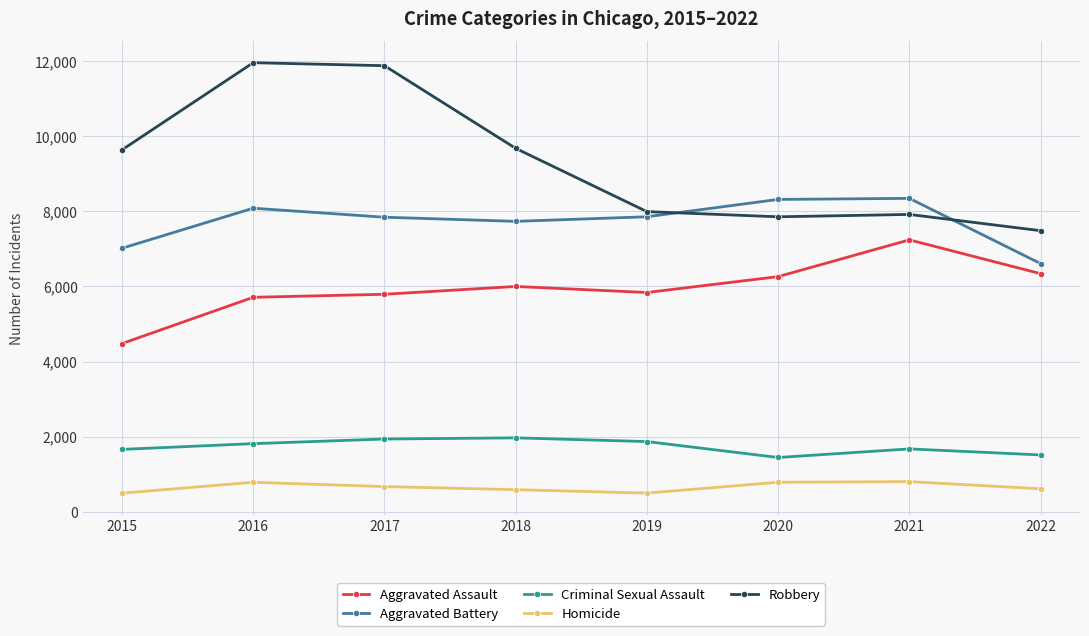

What is the value of the Criminal Sexual Assault point at the 2nd from the left?

1815